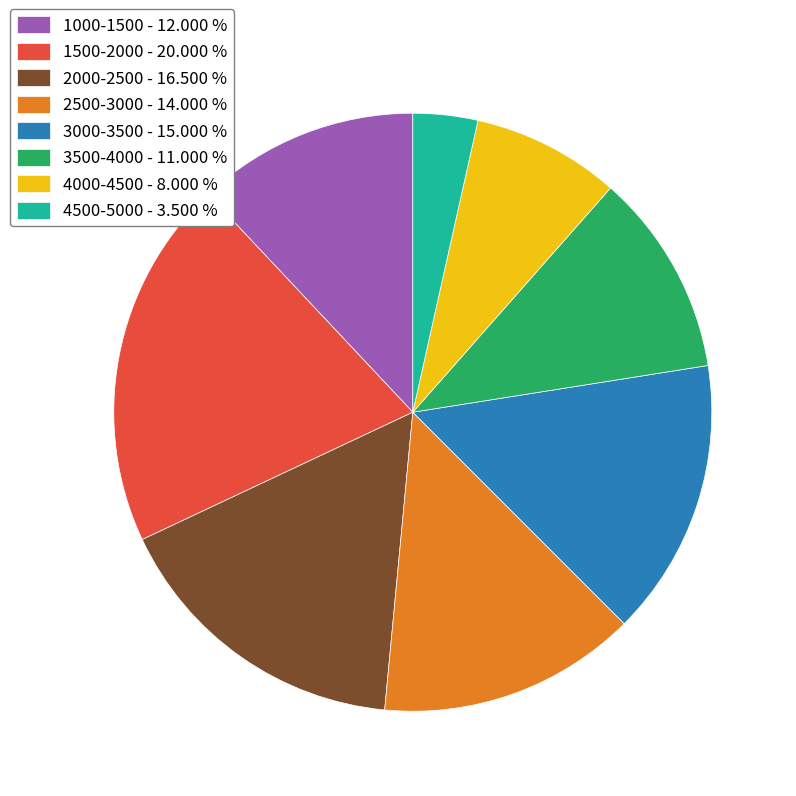

How many segments does this pie chart have?

8